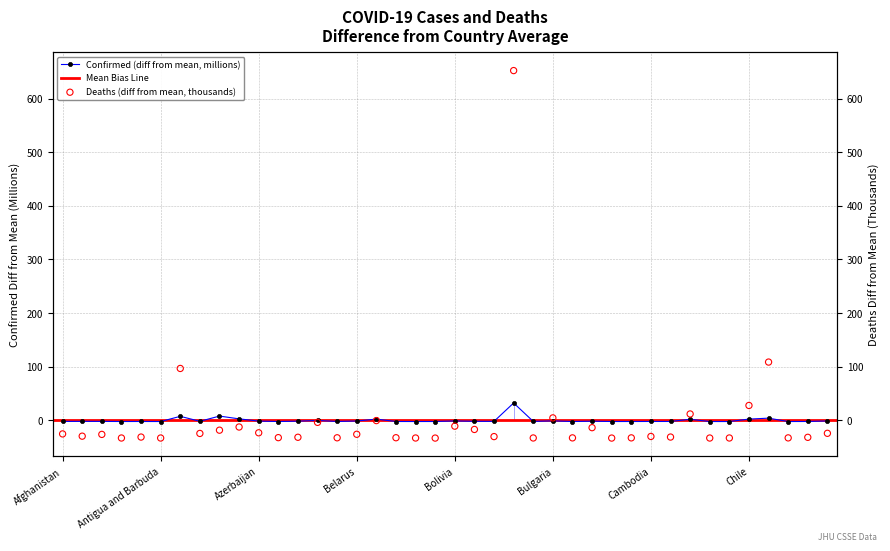

Which series contains the lowest Y value?

deaths